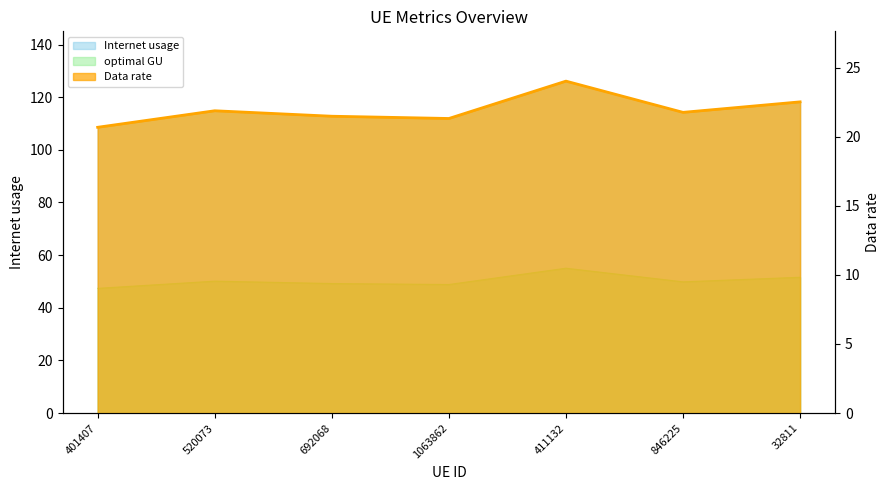

The value at 1063862 is 32.5. True or false?

False